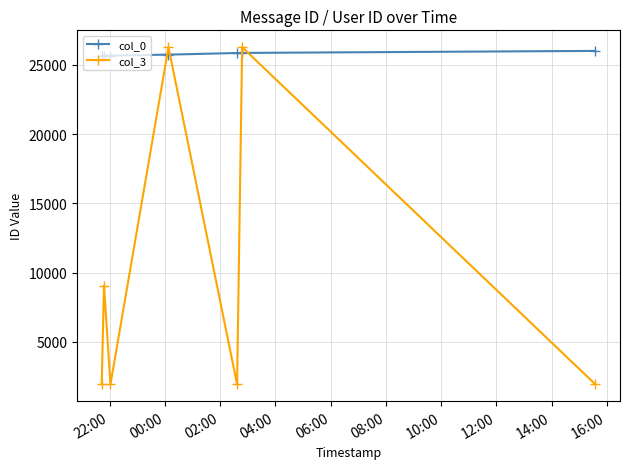

What is the average value of the col_3 series?

9905